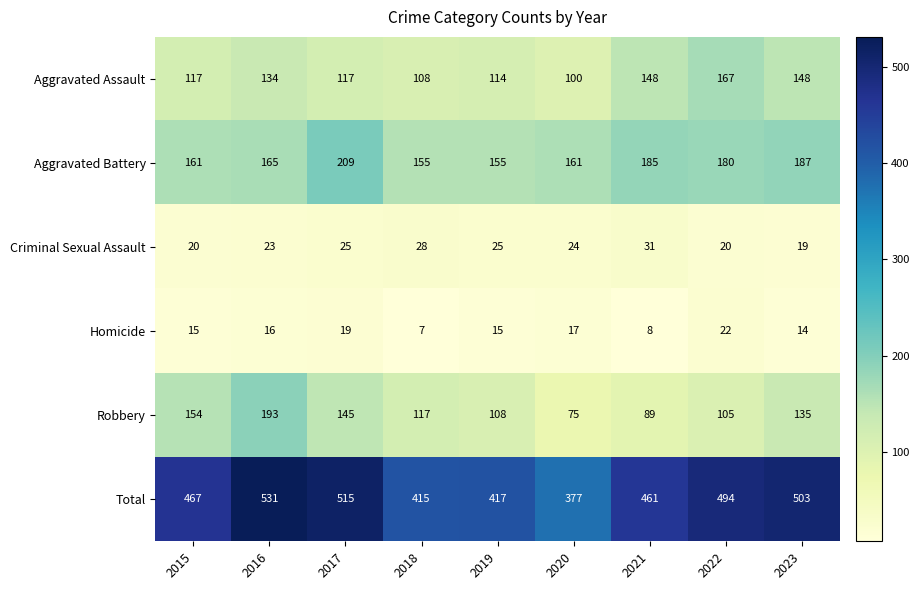

Is it true that Criminal Sexual Assault equals 12 at 2022?

False